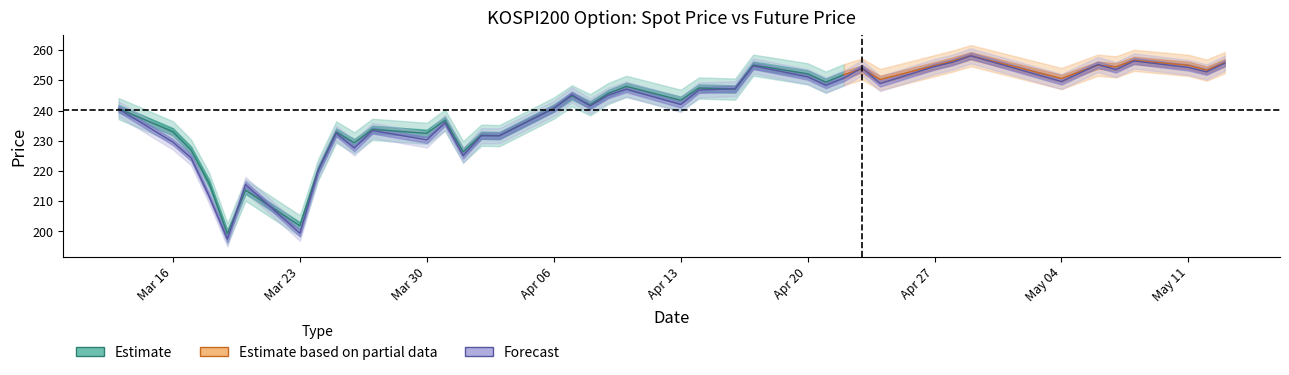

Approximately how many times larger is the value at Mar 16 compared to Mar 30?

1.0